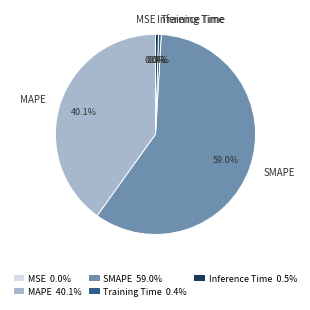

Between Inference Time and MAPE, which is larger?

MAPE